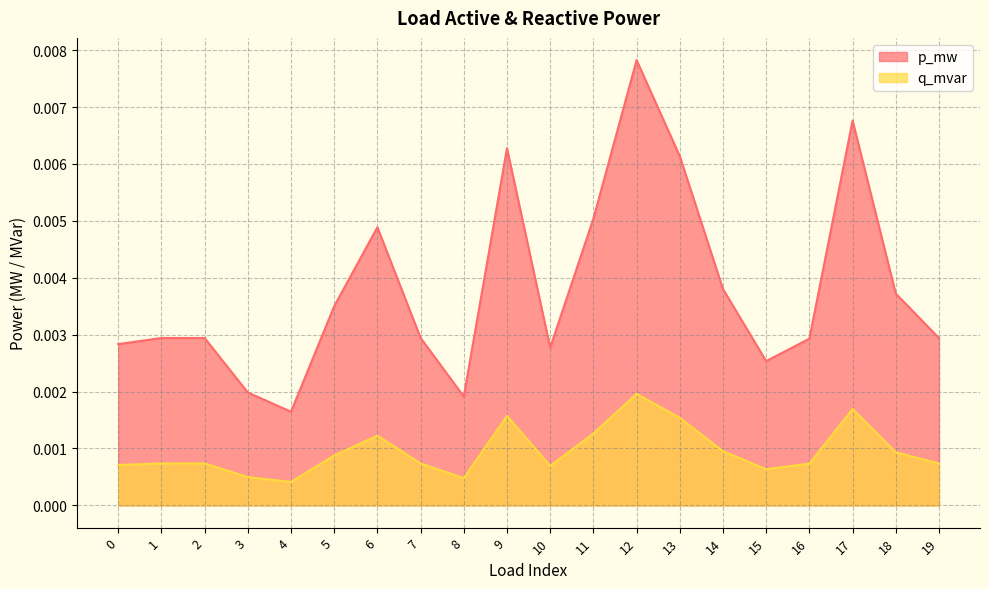

At which category does q_mvar reach its first local valley?

4